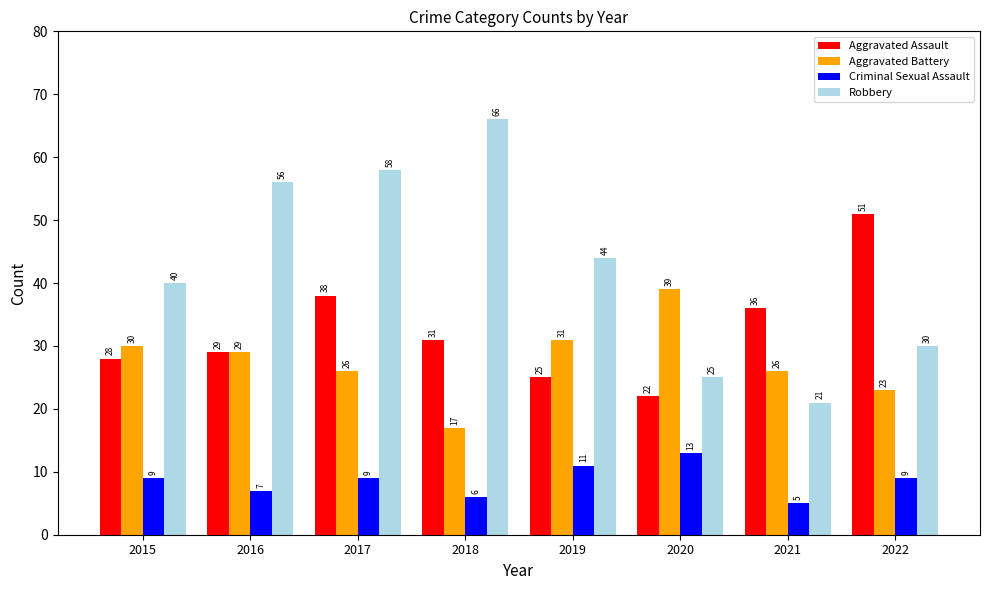

How many series are shown in this chart?

4